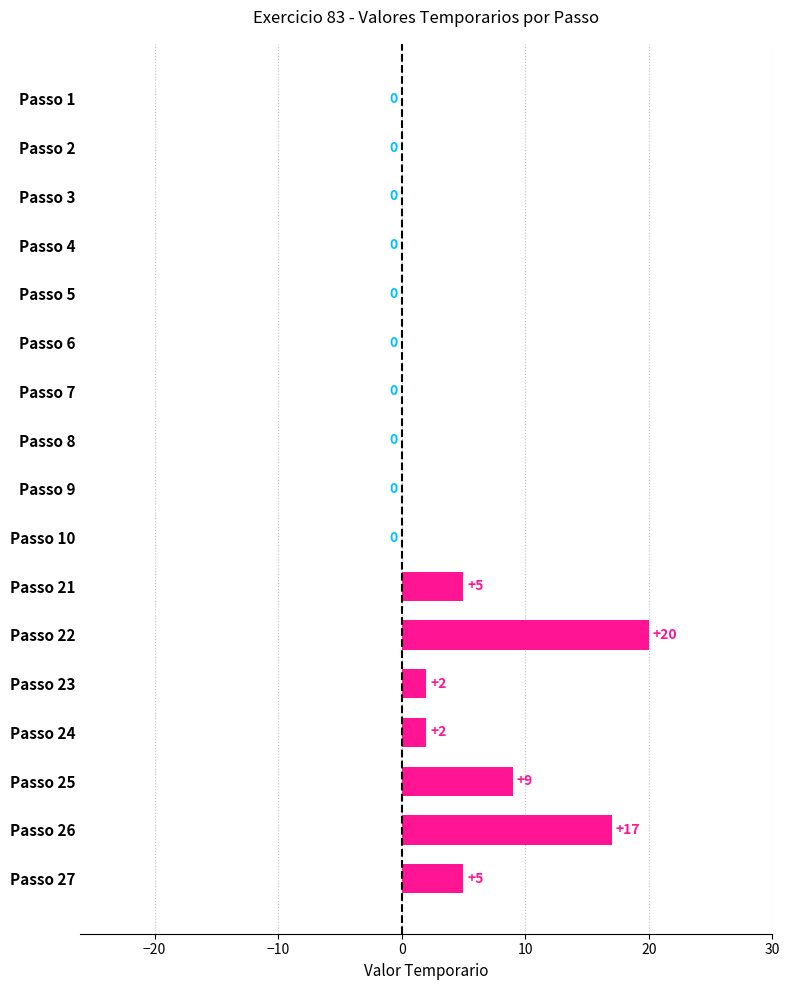

The chart shows a value of 10 at Passo 1. True or false?

False